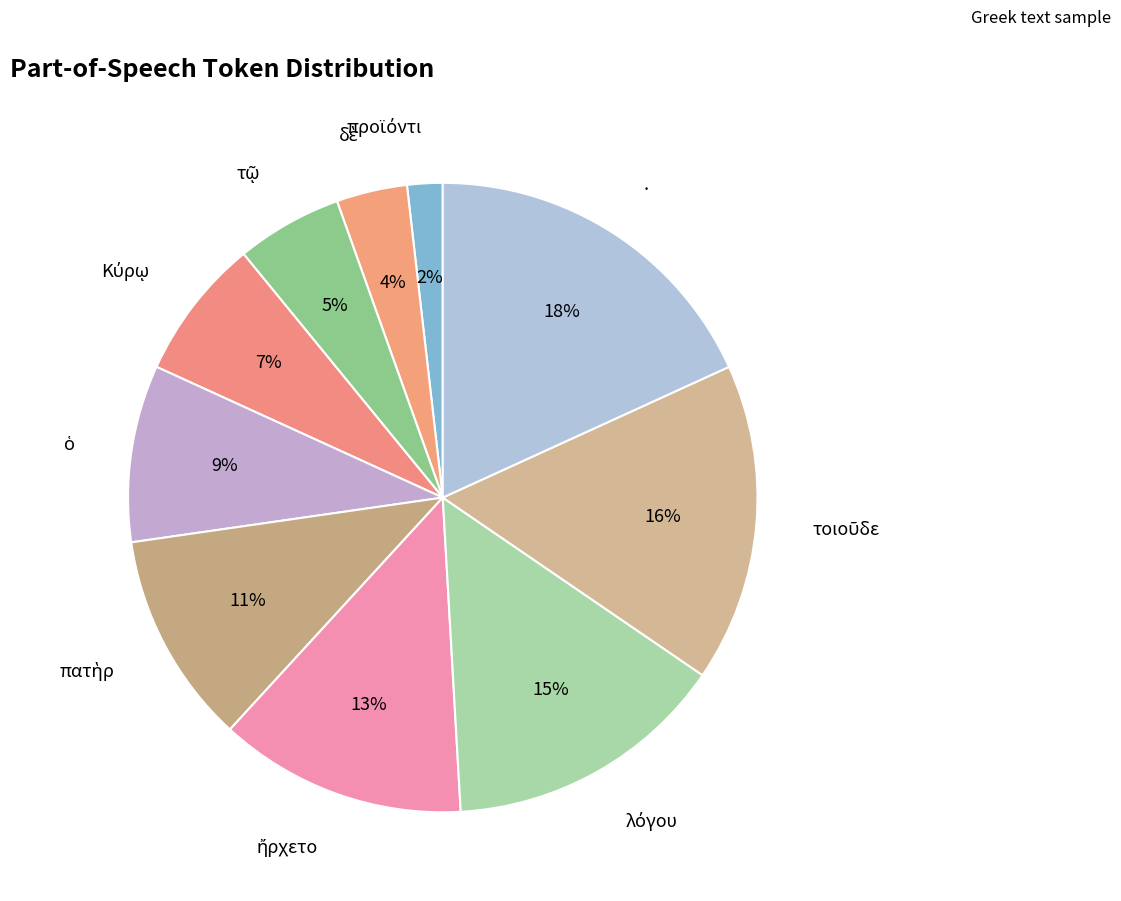

How many segments does this pie chart have?

10